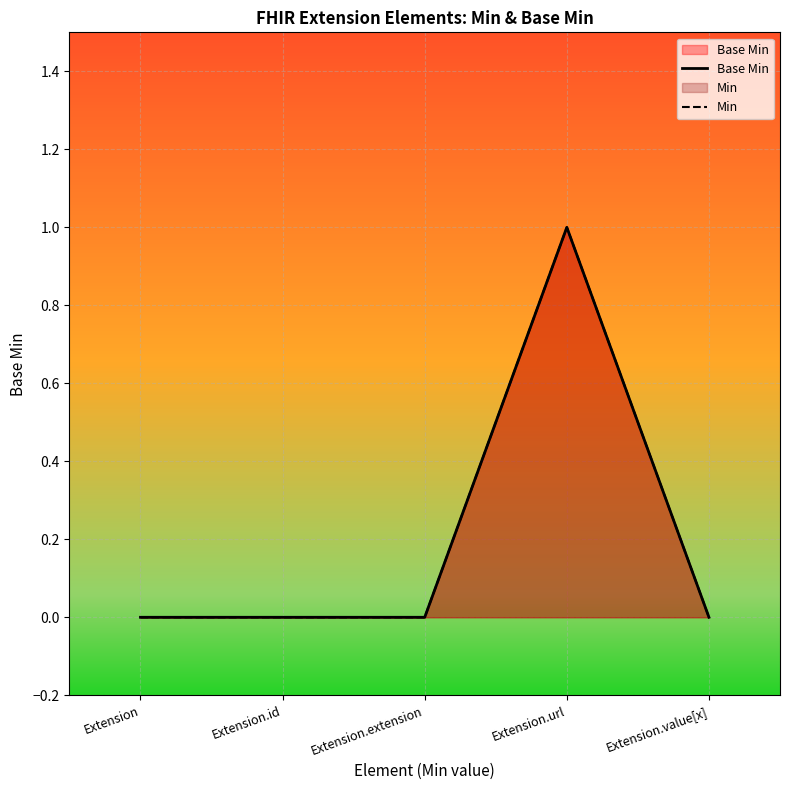

True or false: Min and Base Min cross at least once.

False